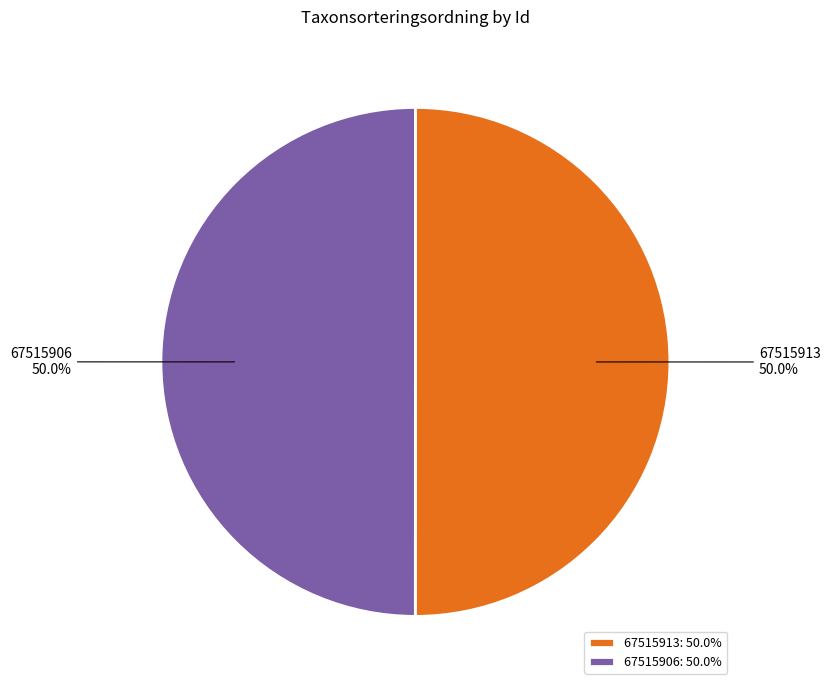

True or false: 67515906 accounts for 50% of the total.

True